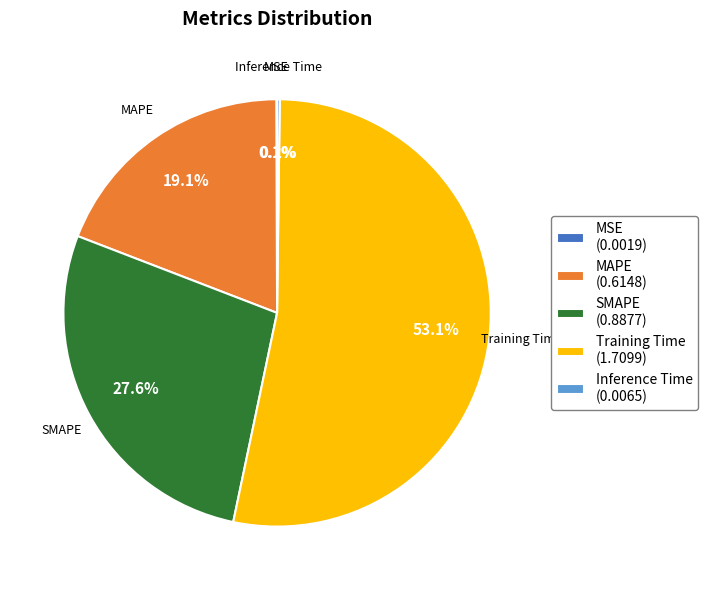

How much of the chart is everything except SMAPE?

72.4%